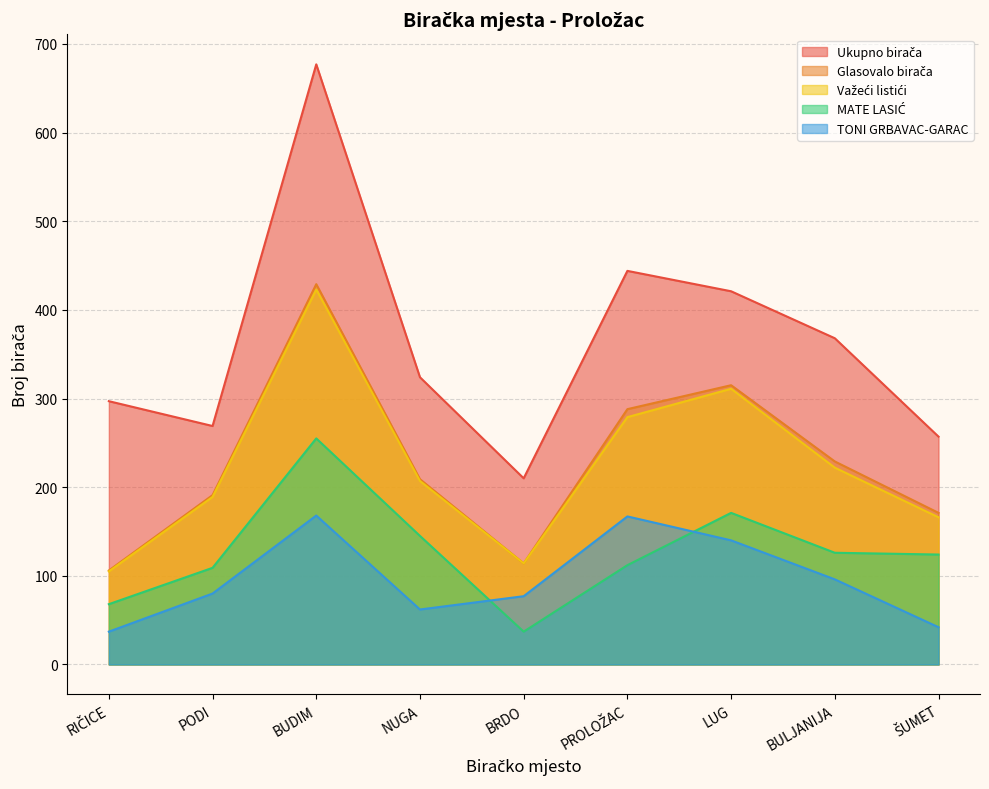

Does the chart display data point markers on the line(s)?

No